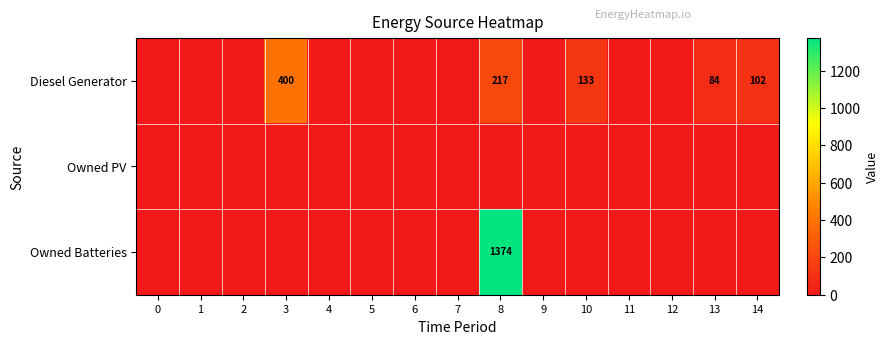

The value of Diesel Generator at 3 is 248. True or false?

False